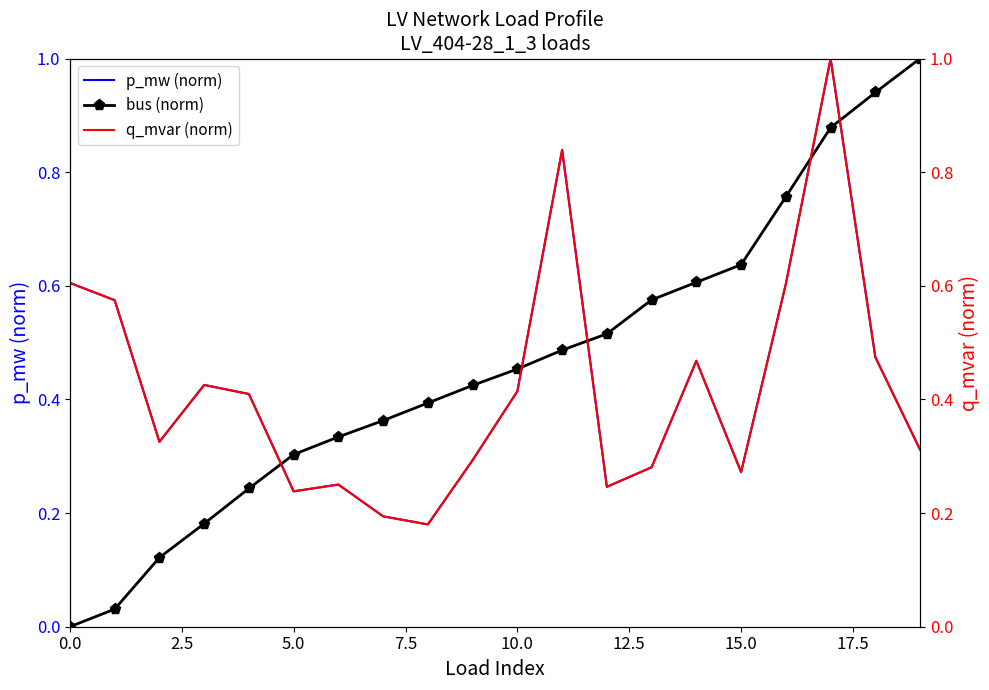

What is the highest value of the bus (norm) series?

1.0